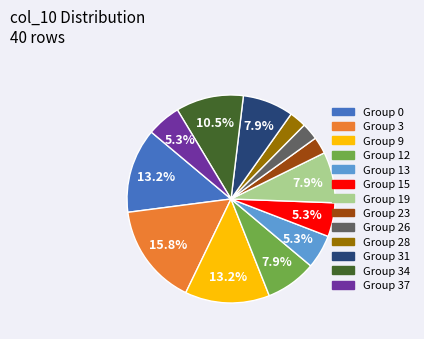

Is there a majority slice in this chart?

No